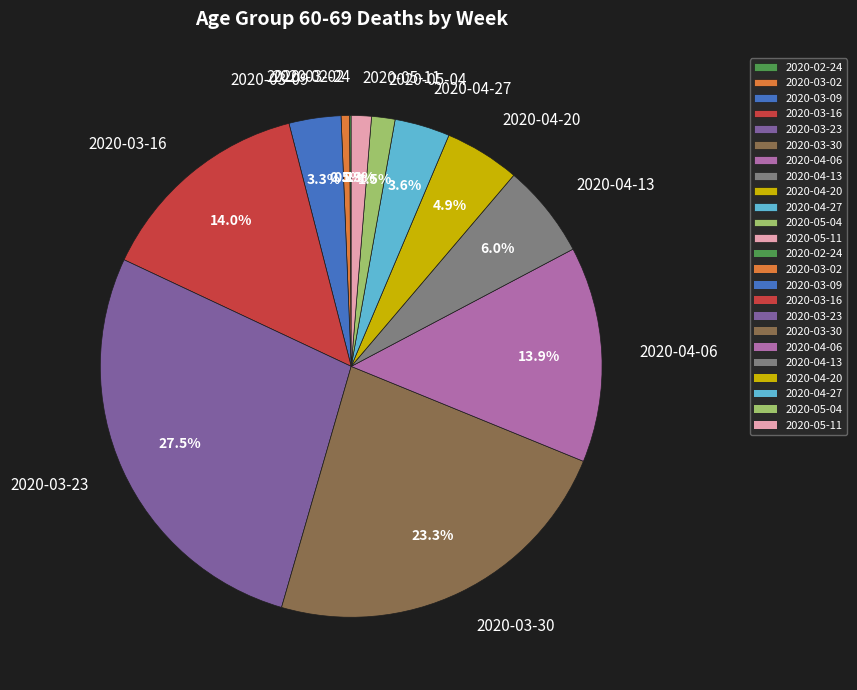

What percentage do 2020-03-02 and 2020-05-04 together represent?

2.0%